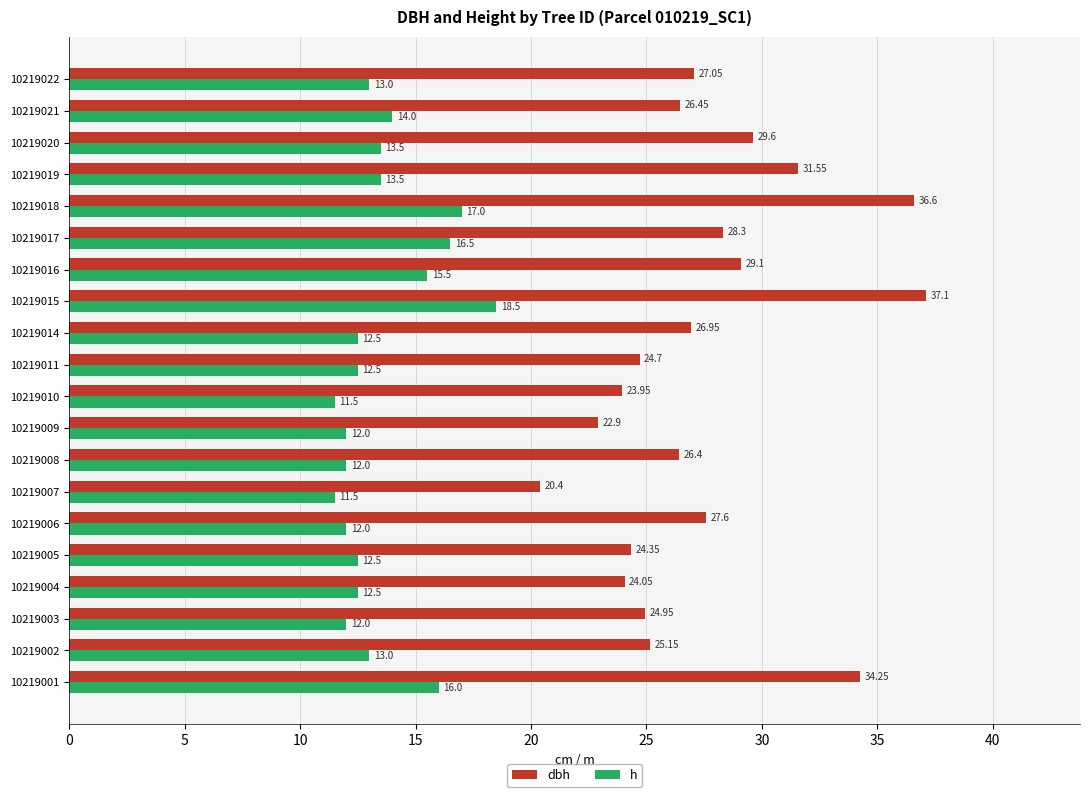

Which series has the widest spread of values?

dbh